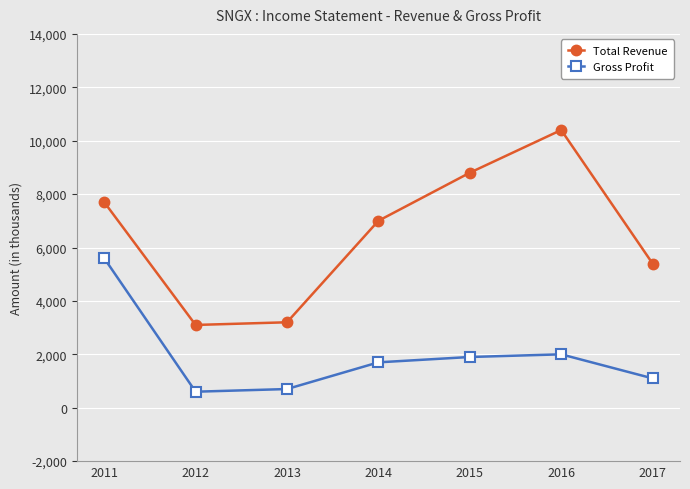

What is the value of the Gross Profit point at the 3rd from the left?

700